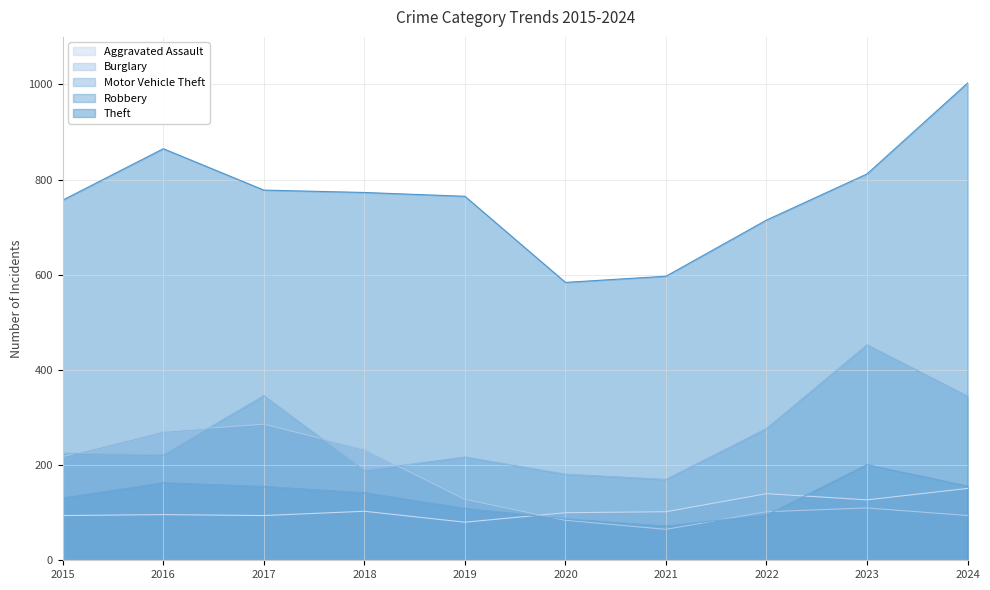

Between 2017 and 2019, which is larger?

2017